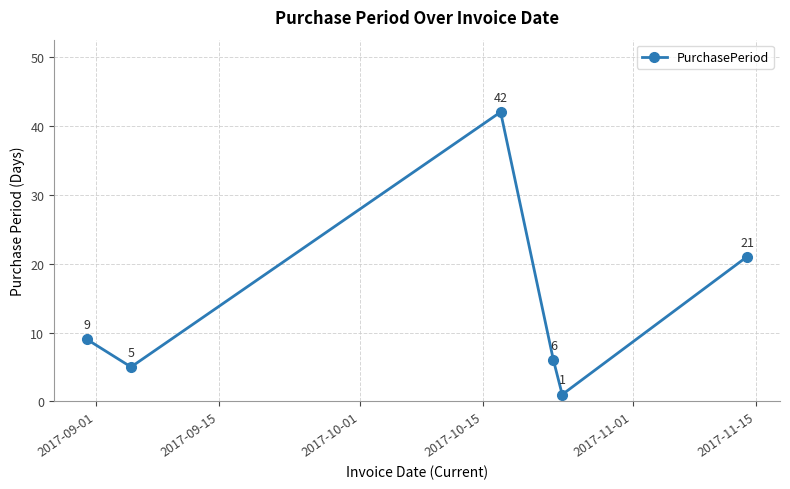

What is the value of the 4th point from the left?

6